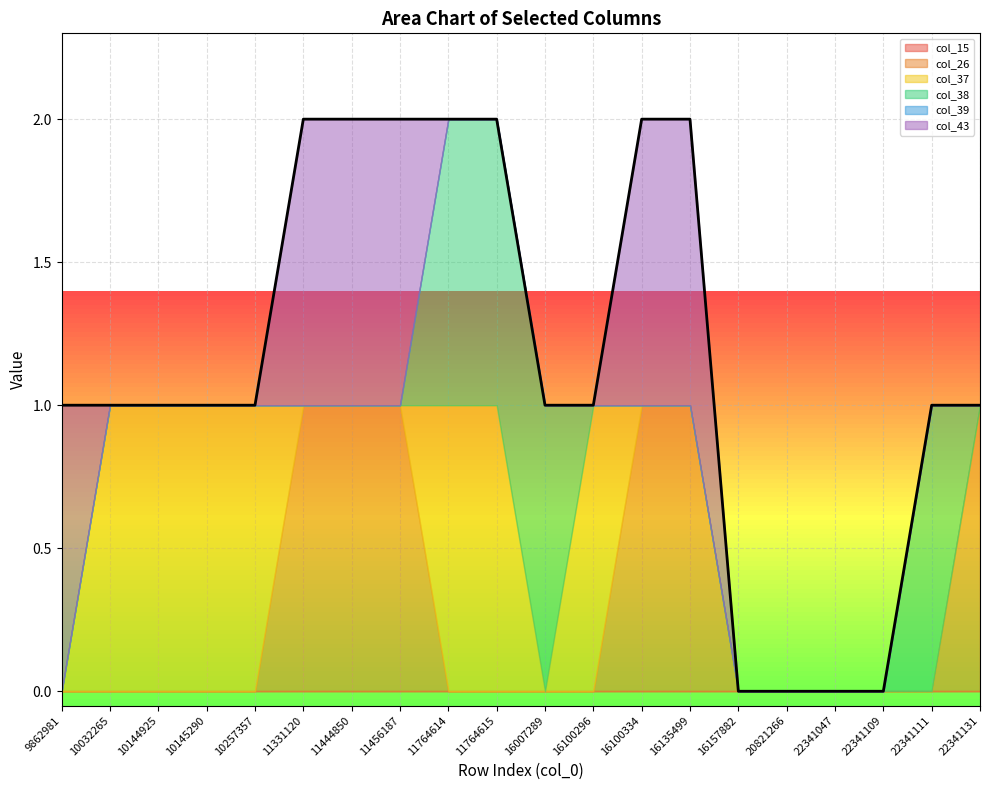

True or false: col_43 has more than 2 interior local peaks.

False